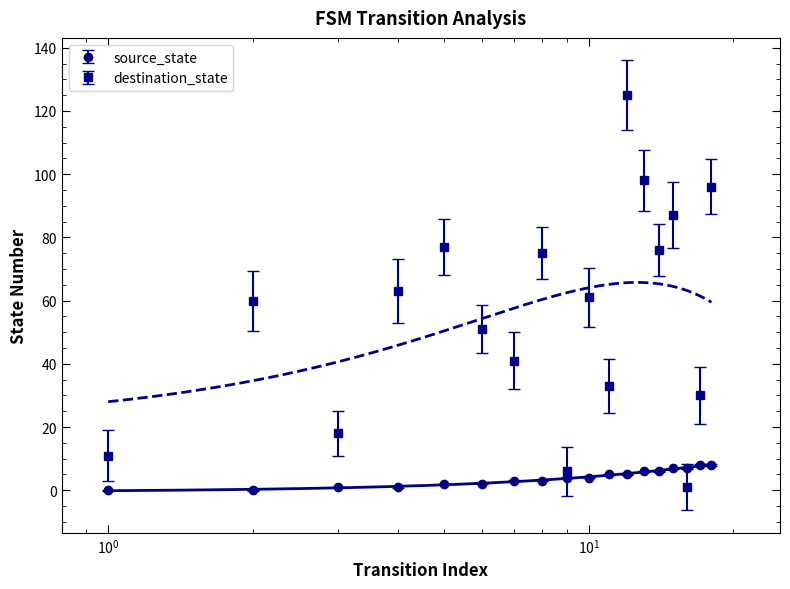

How many interior local peaks does the destination_state series have?

6